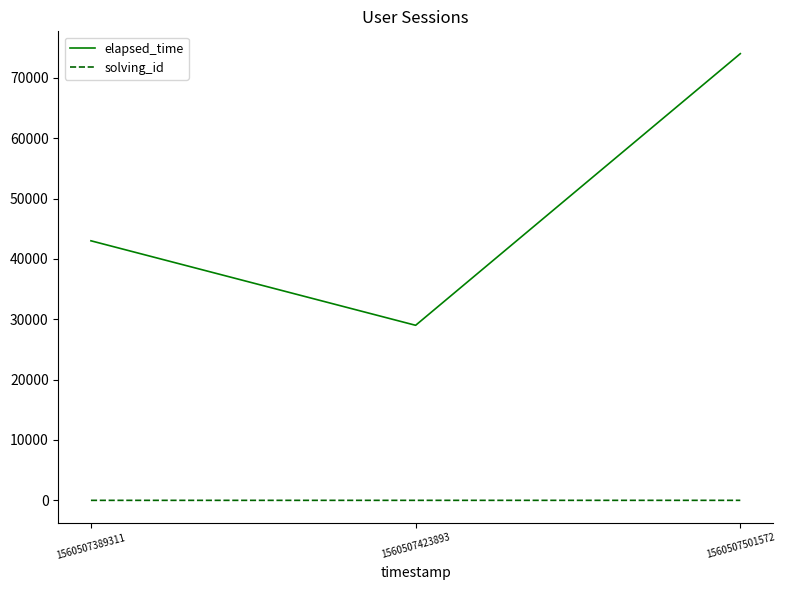

Which series has the largest total across all categories?

elapsed_time